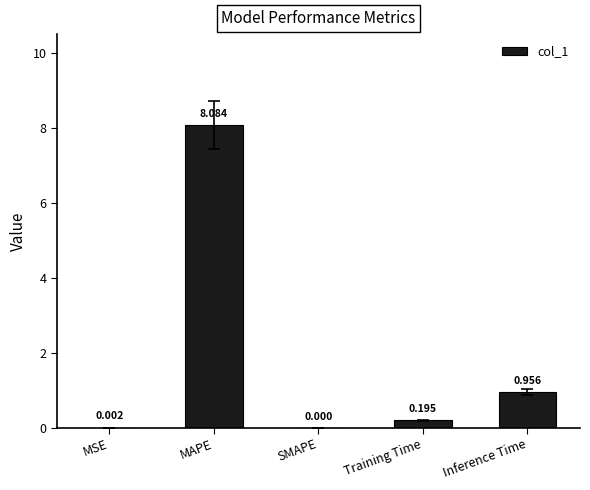

Which label corresponds to the largest value in the chart?

MAPE